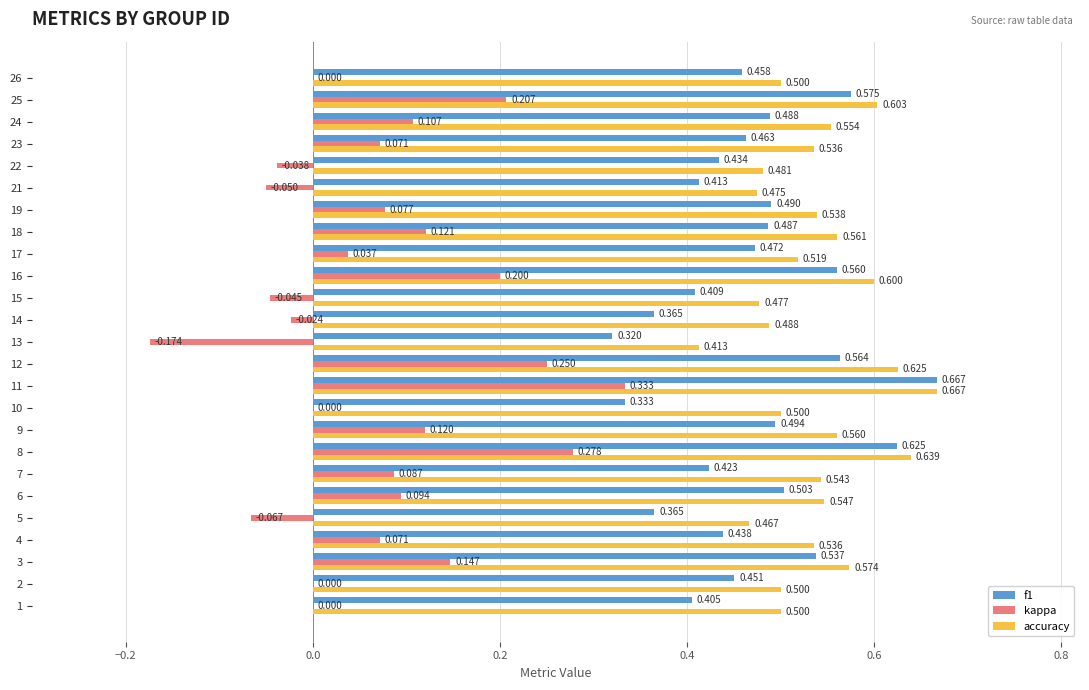

Which series has the largest total across all categories?

accuracy